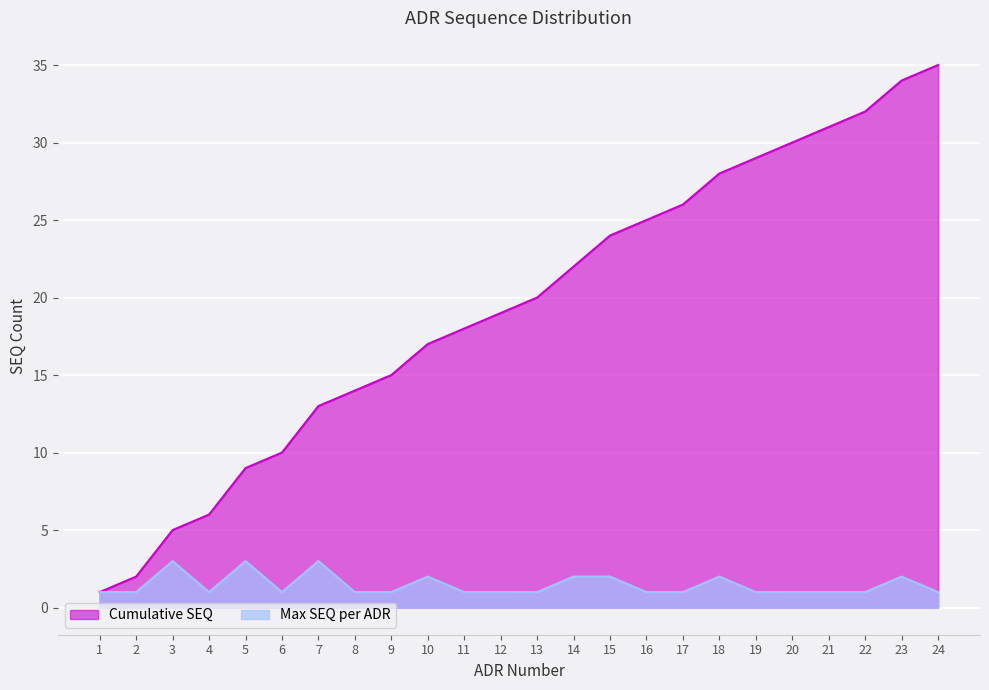

What are all the series names shown in the legend?

Cumulative SEQ, Max SEQ per ADR